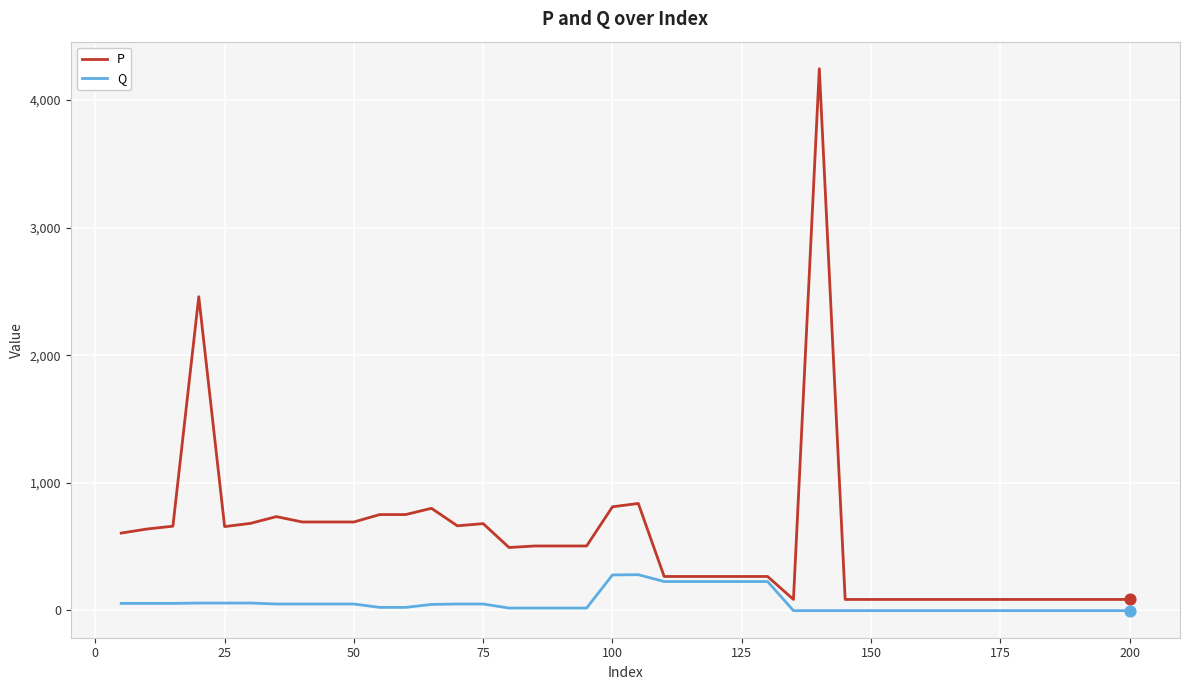

Which series has the largest range (max minus min)?

P